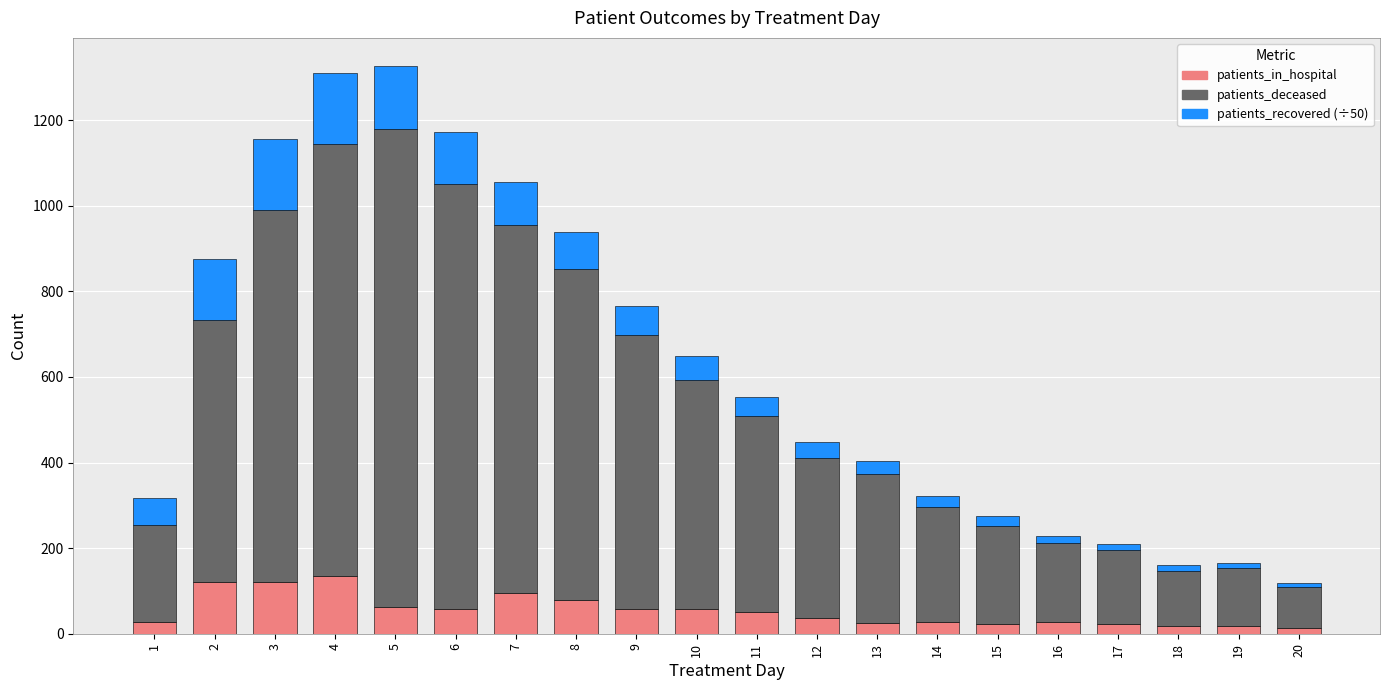

Count the number of categories in the chart.

20